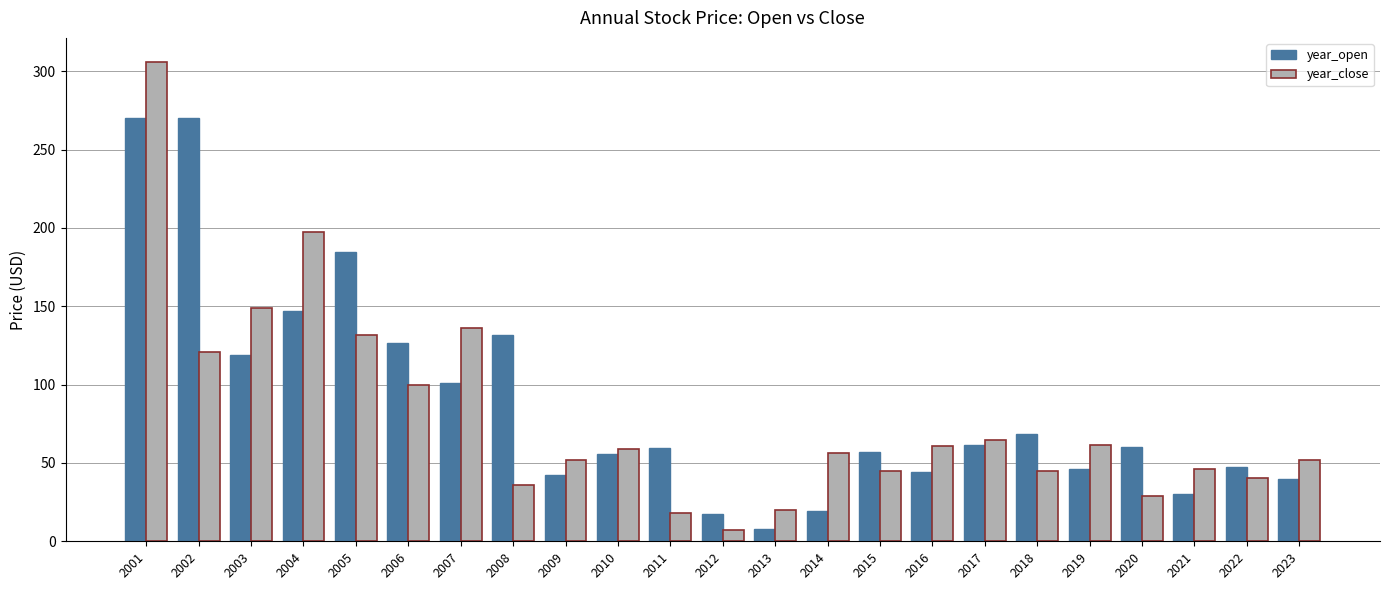

The value of year_open at 2020 is 94.4. True or false?

False